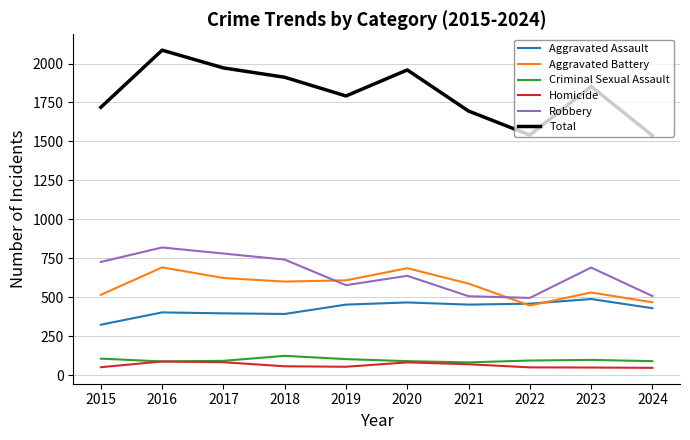

What are all the series names shown in the legend?

Aggravated Assault, Aggravated Battery, Criminal Sexual Assault, Homicide, Robbery, Total